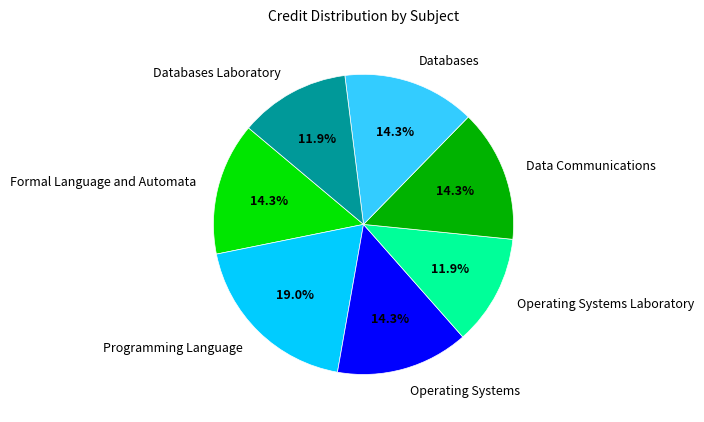

To the nearest percent, what is the average slice percentage?

14%